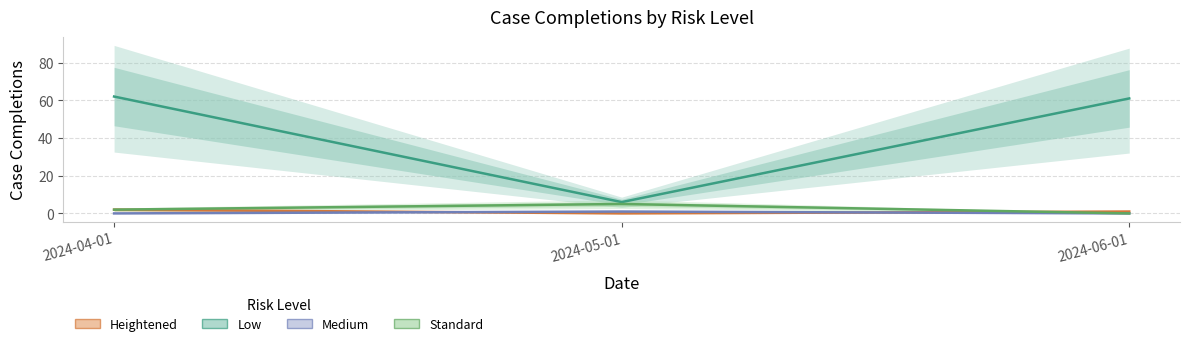

What is the total value across all series at 2024-06-01?

62